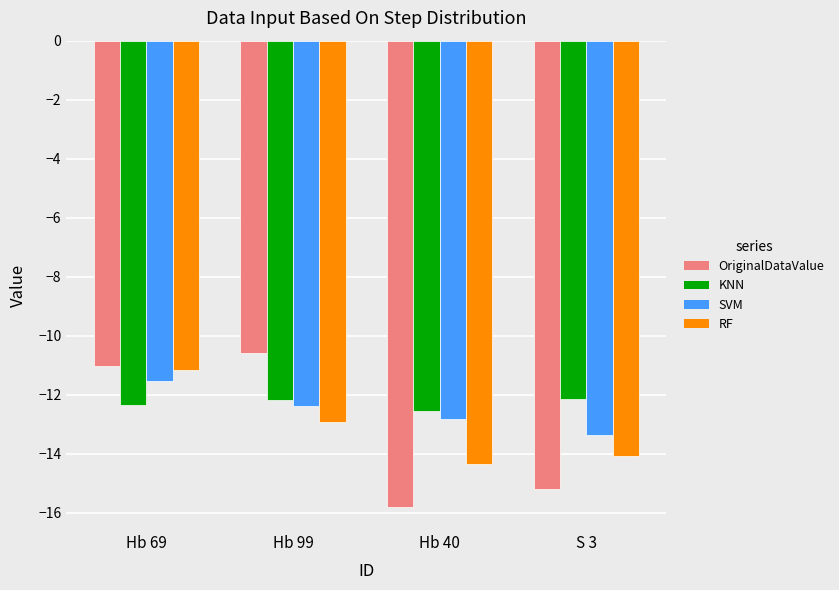

Which series changed the most between Hb 99 and S 3?

OriginalDataValue